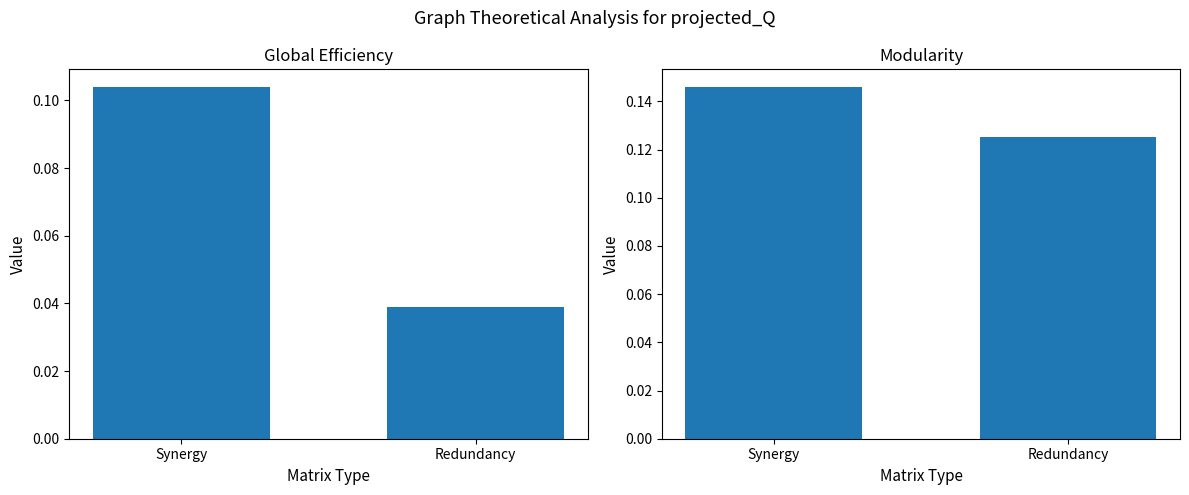

How many Modularity values are between 0 and 1?

2